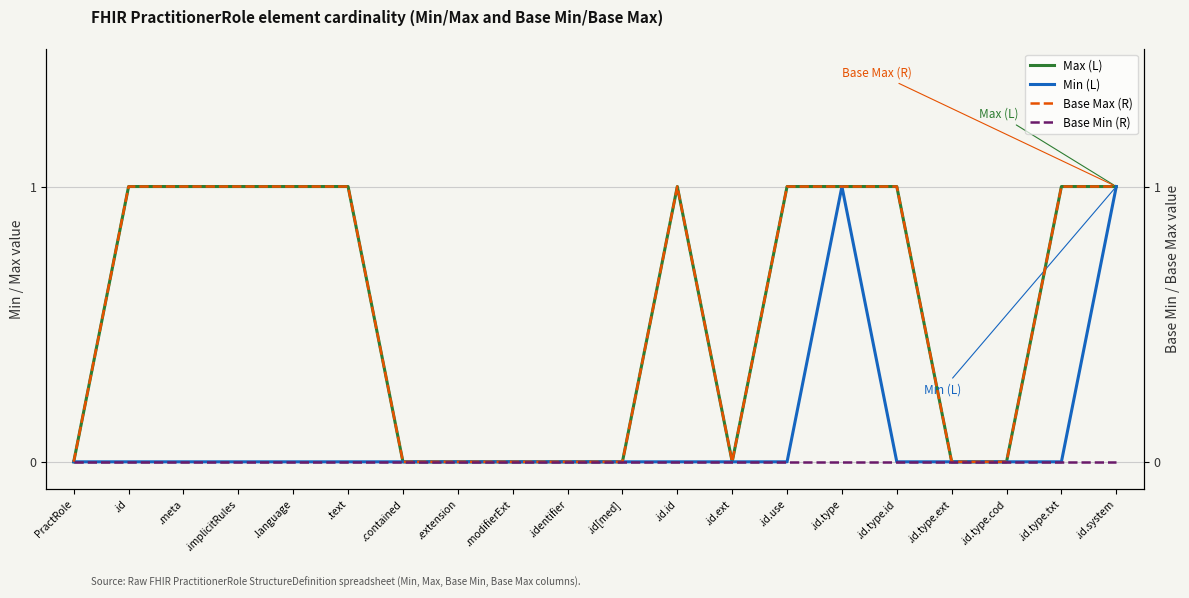

Reading left to right, extract all data points from this chart.

Max (L): 0	1	1	1	1	1	0	0	0	0	0	1	0	1	1	1	0	0	1	1
Min (L): 0	0	0	0	0	0	0	0	0	0	0	0	0	0	1	0	0	0	0	1
Base Max (R): 0	1	1	1	1	1	0	0	0	0	0	1	0	1	1	1	0	0	1	1
Base Min (R): 0	0	0	0	0	0	0	0	0	0	0	0	0	0	0	0	0	0	0	0